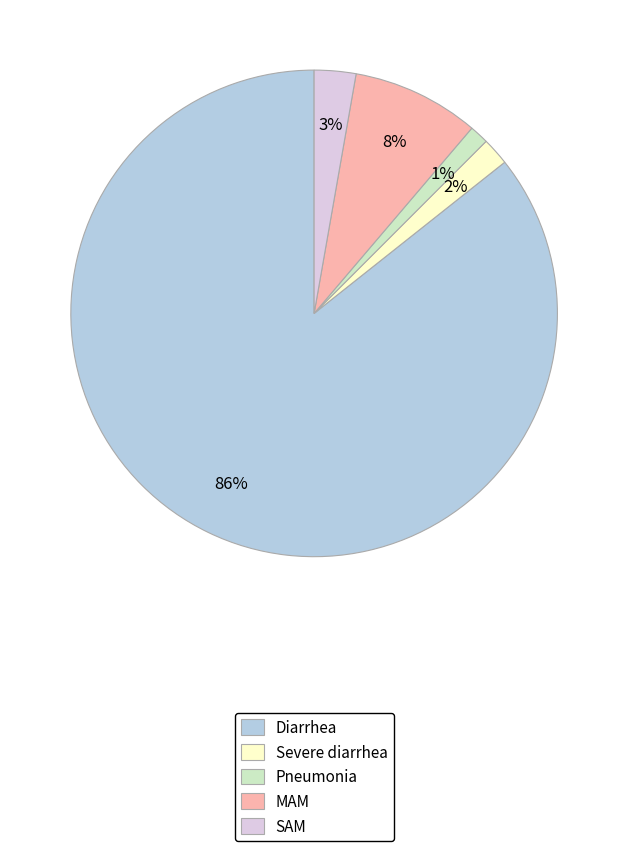

Do Diarrhea and Pneumonia together represent more than half of the pie?

Yes